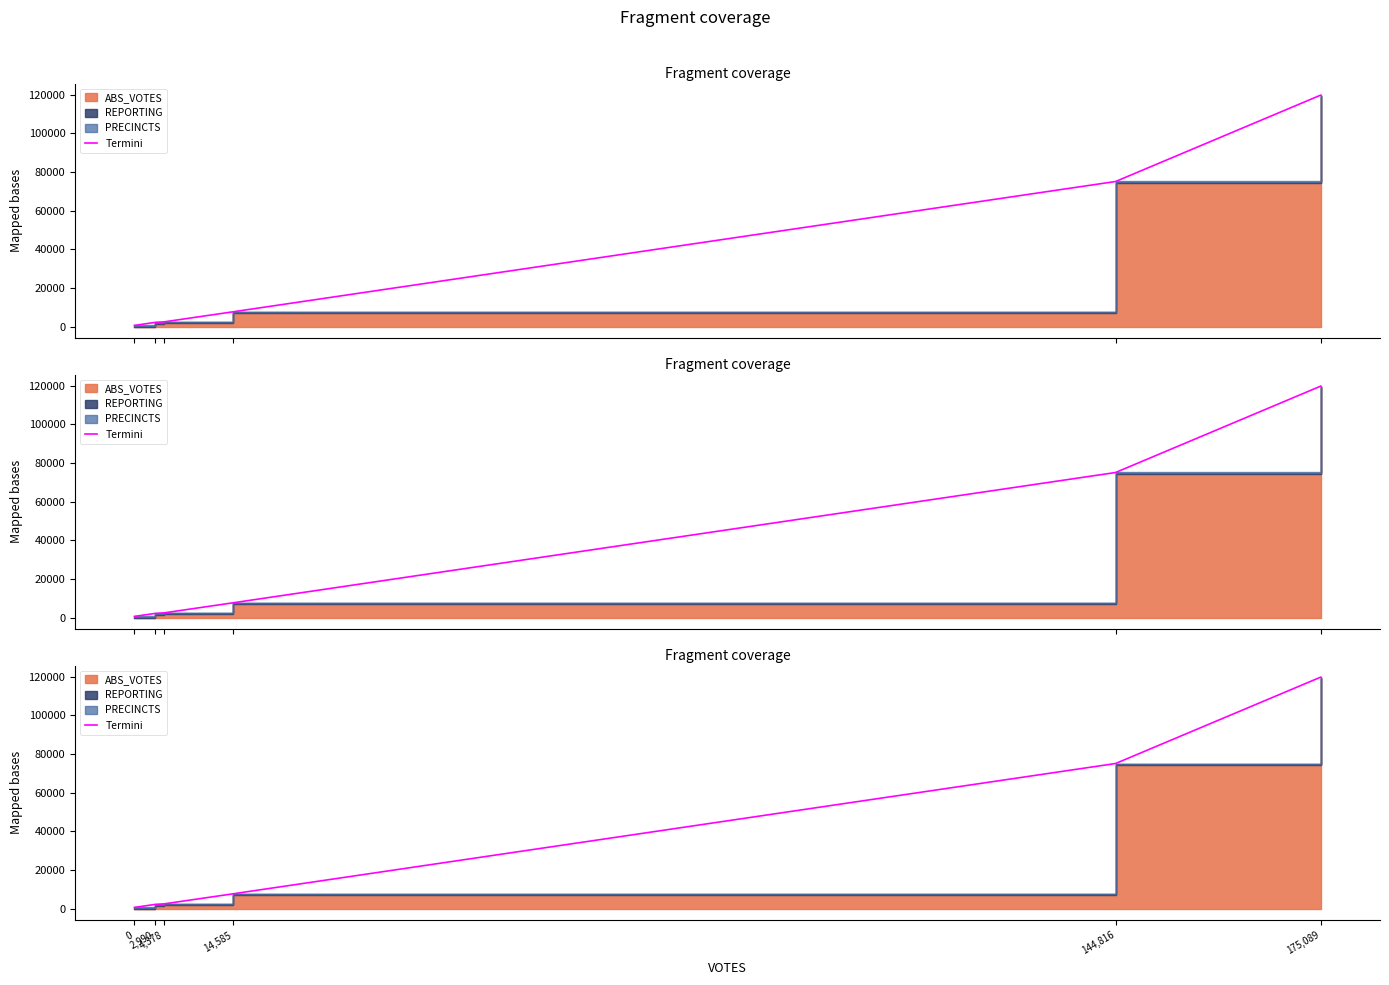

Rank the categories by value from lowest to highest.

0, 2,990, 4,378, 14,585, 144,816, 175,089